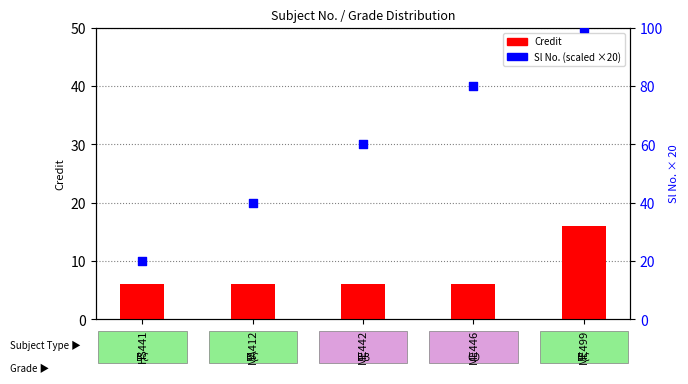

Which series has the largest Y range (max minus min)?

Sl No. (scaled)